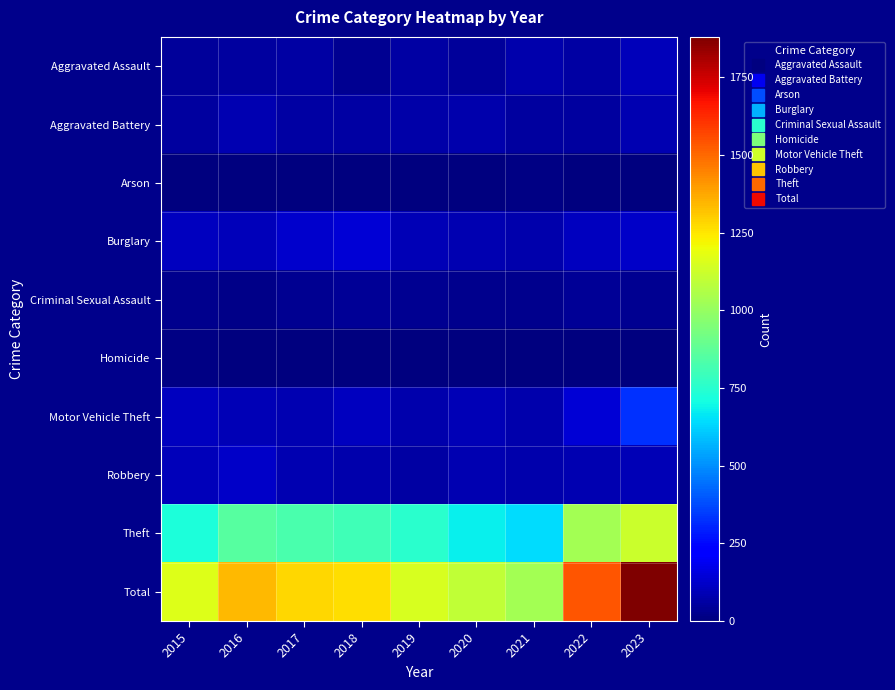

How many data points does each series have?

9